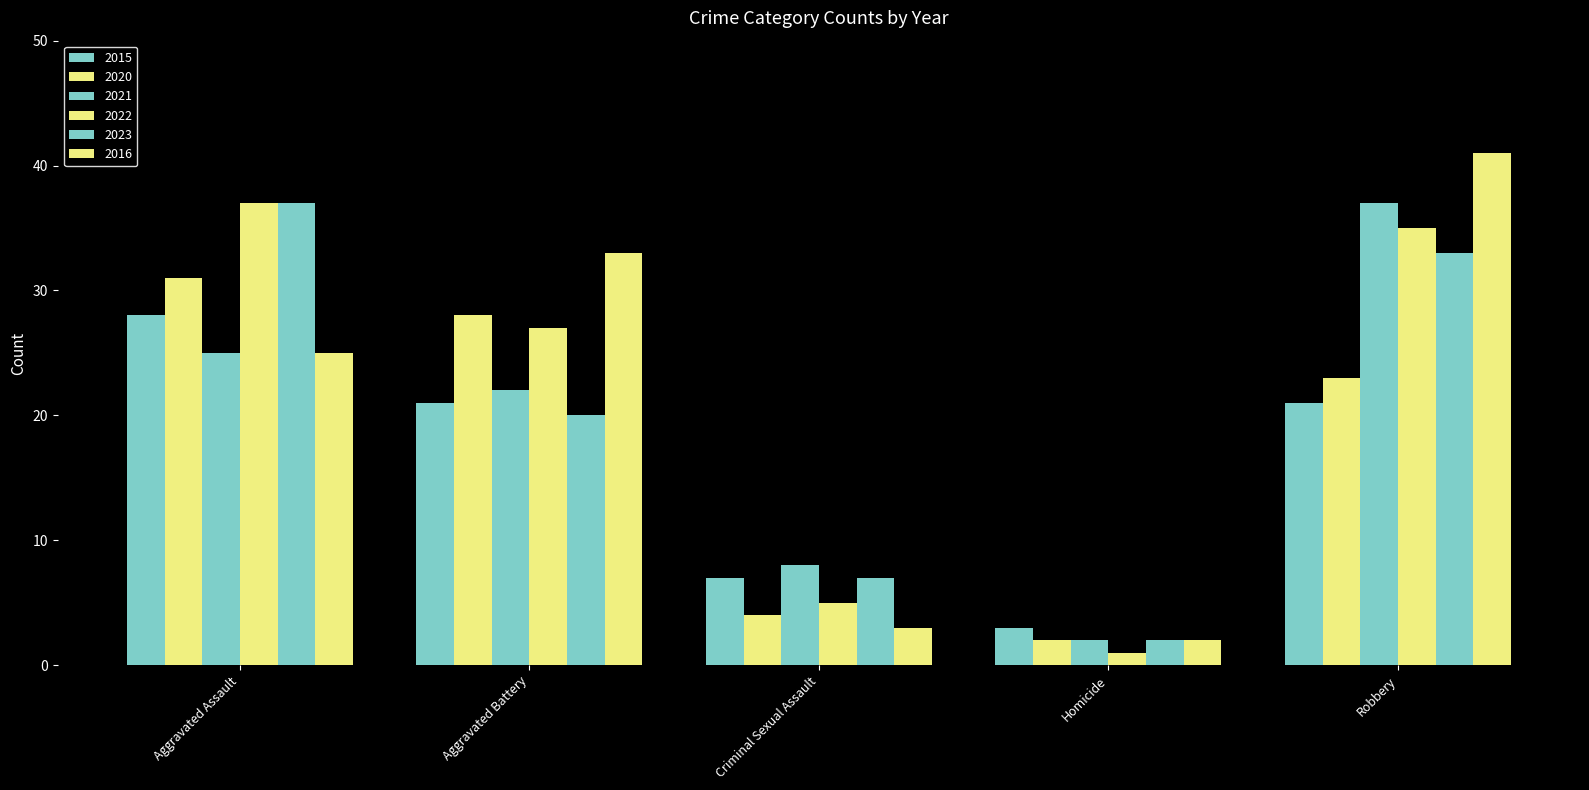

Rank the categories by 2016 value from lowest to highest.

Homicide, Criminal Sexual Assault, Aggravated Assault, Aggravated Battery, Robbery